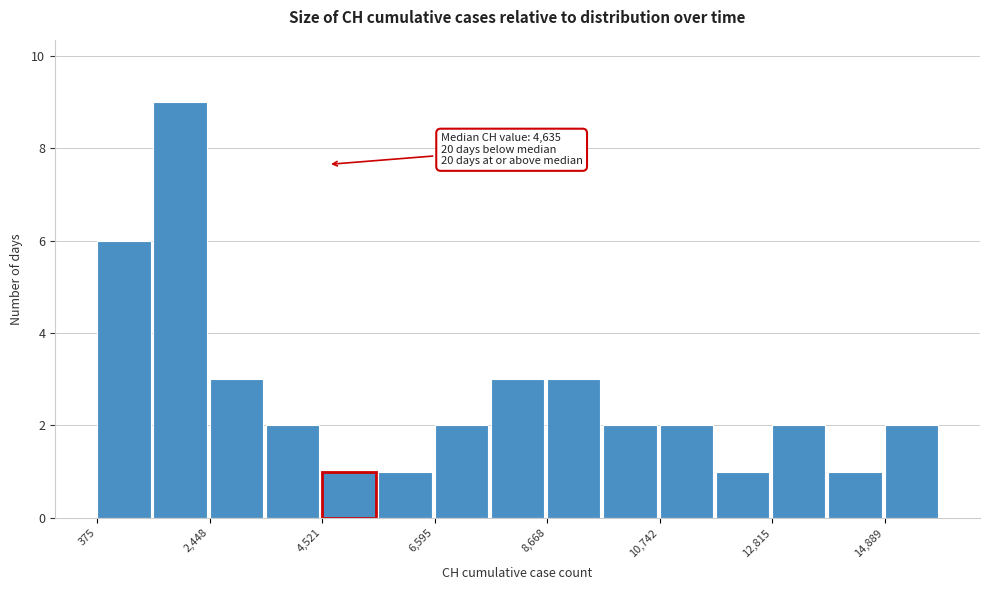

Read against the x-axis, roughly where is the centre of the tallest bar?

2000